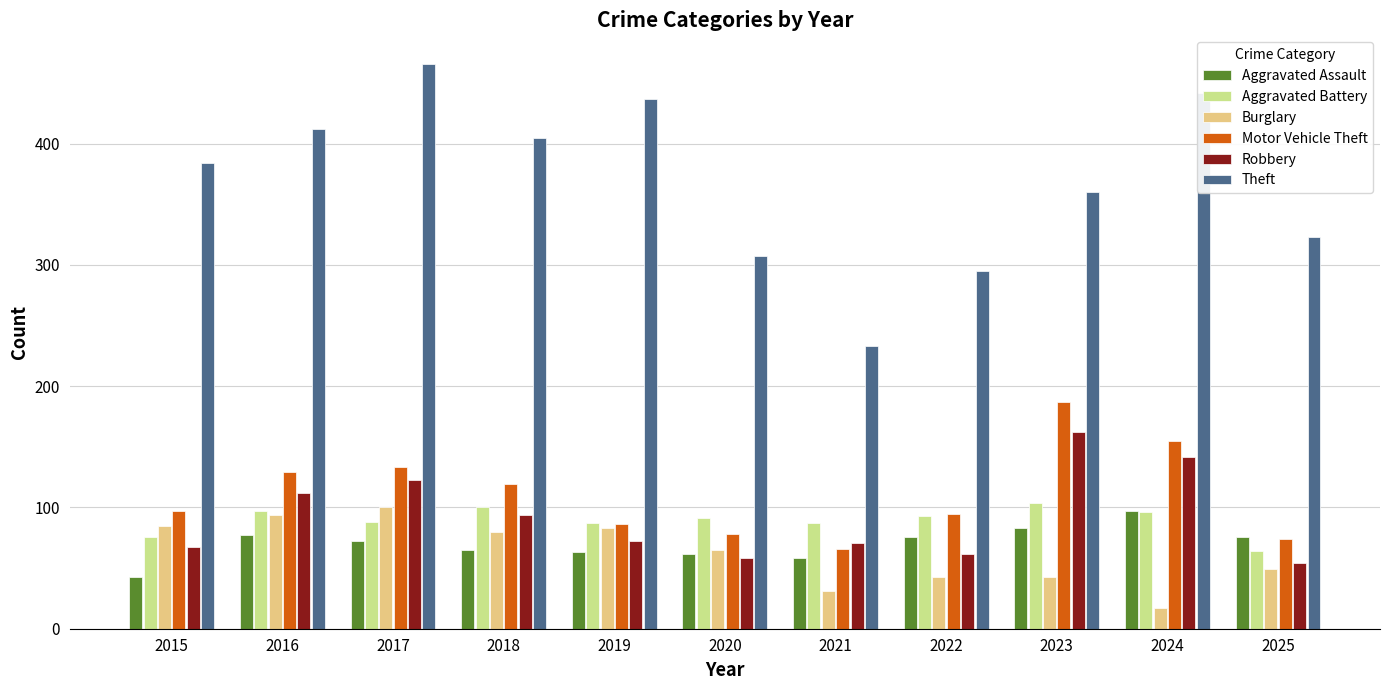

What is the total value across all series at 2023?

939